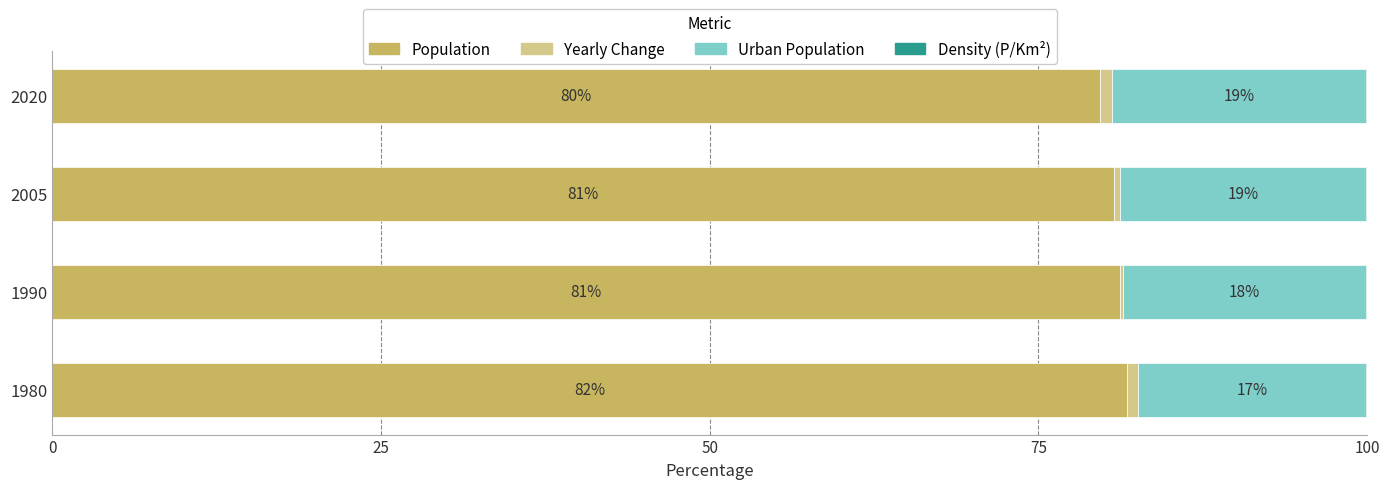

What is the maximum value for Population?

81.8